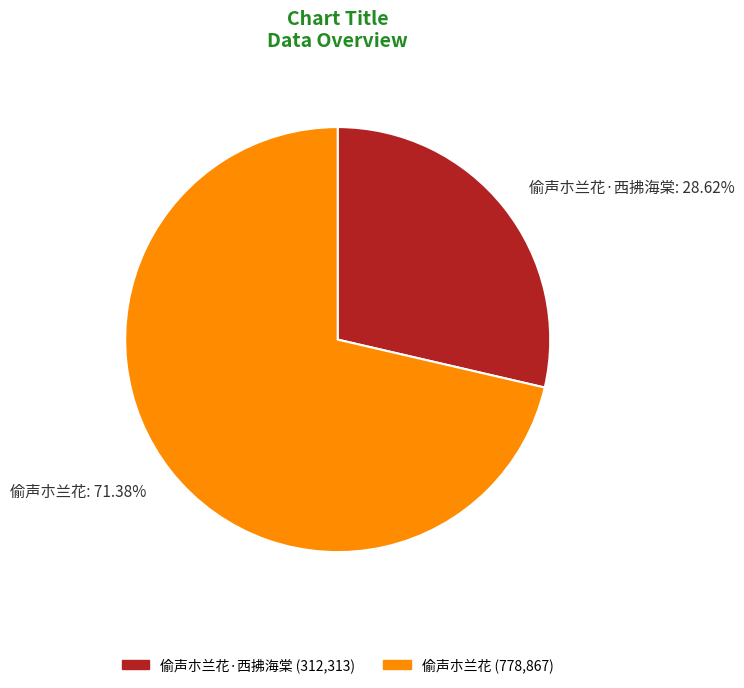

To the nearest percent, what is the average slice percentage?

50%